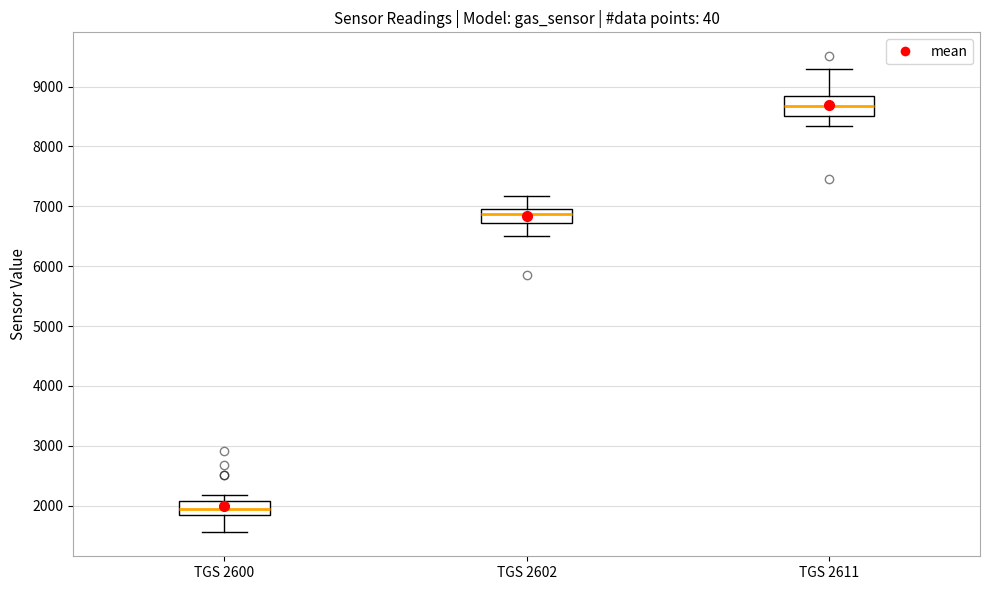

Where does the median line of the box for TGS 2611 sit on the y-axis? The values are not printed on the chart, so give them approximately, as read against the axis.

8700